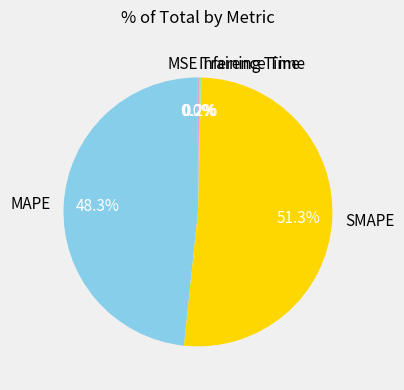

To the nearest percent, what is the average slice percentage?

20%